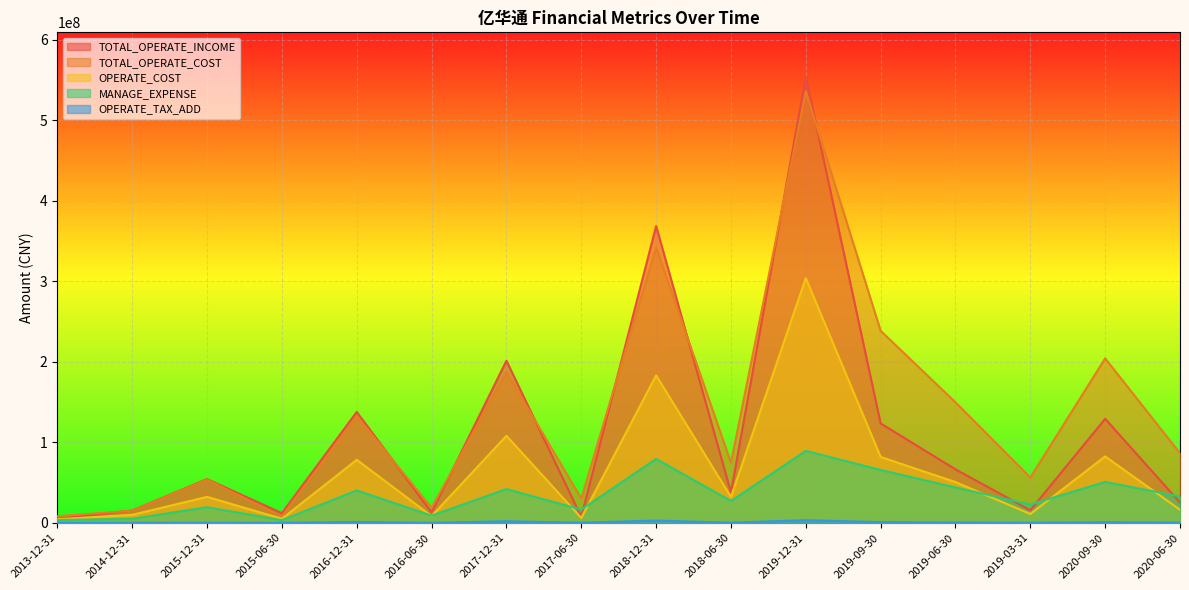

What are all the series names shown in the legend?

TOTAL_OPERATE_INCOME, TOTAL_OPERATE_COST, OPERATE_COST, MANAGE_EXPENSE, OPERATE_TAX_ADD